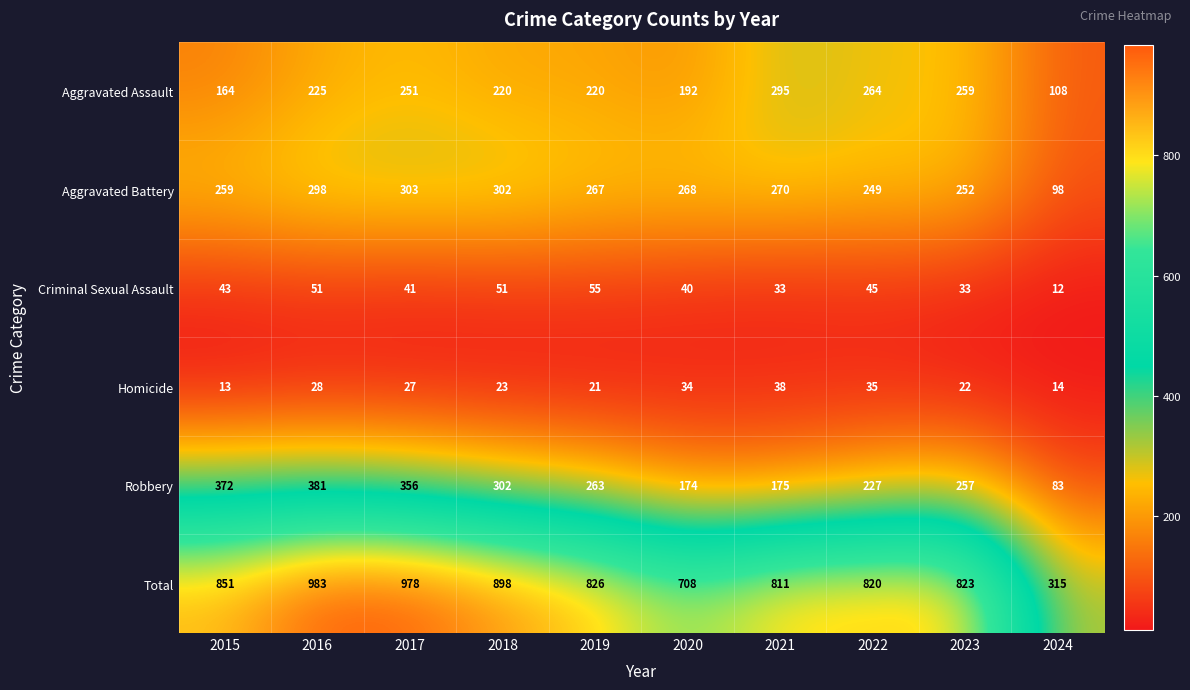

List the series in order of their peak value, highest first.

Total, Robbery, Aggravated Battery, Aggravated Assault, Criminal Sexual Assault, Homicide